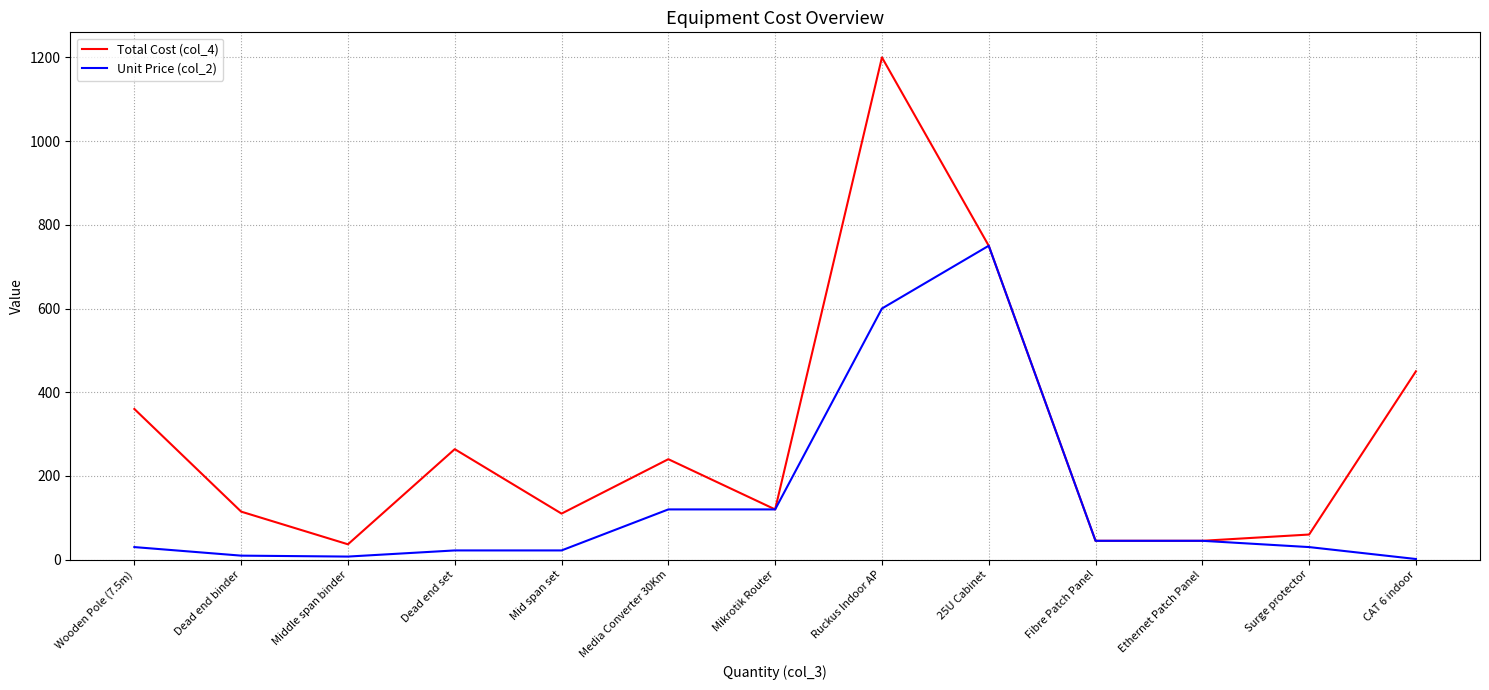

The value of Total Cost (col_4) at Ethernet Patch Panel is 45.0. True or false?

True